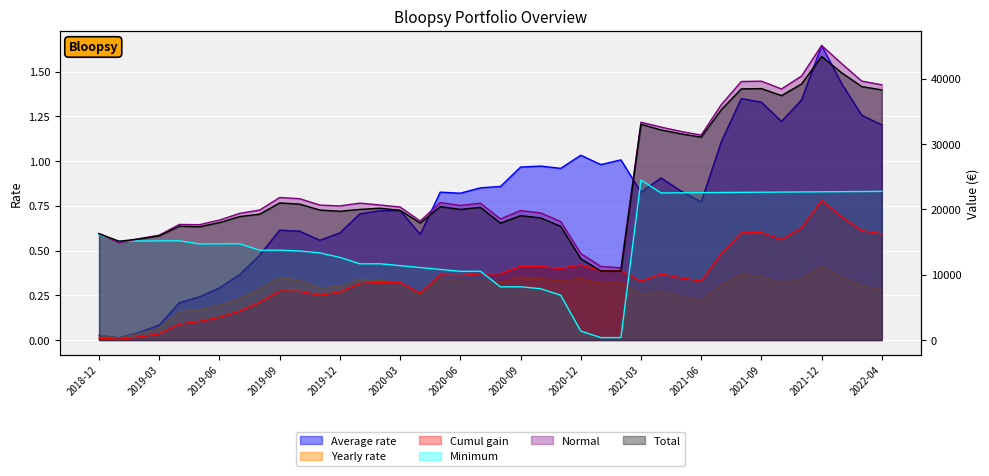

The Total series shows 31562.5 at 2021-05-01. True or false?

True